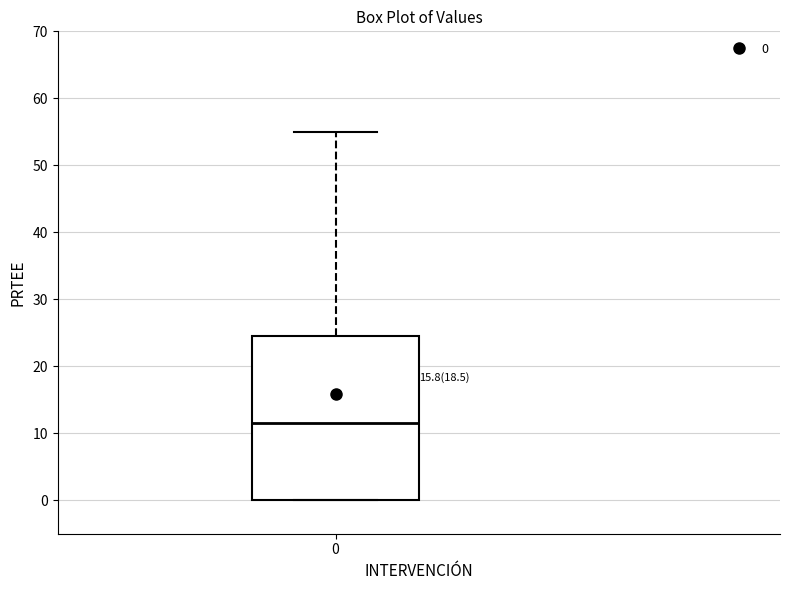

Read this box plot against the y-axis: the position of the median line, the range covered by the box, and the ends of both whiskers. The values are not printed on the chart, so give them approximately, as read against the axis.

median 12, box 0 to 24, whiskers 0 to 55